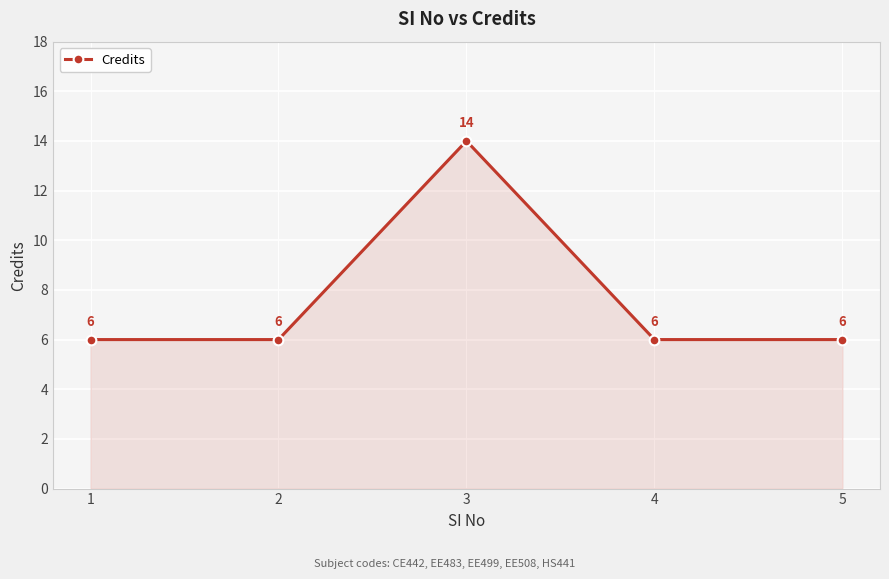

Read the value at 4.

6